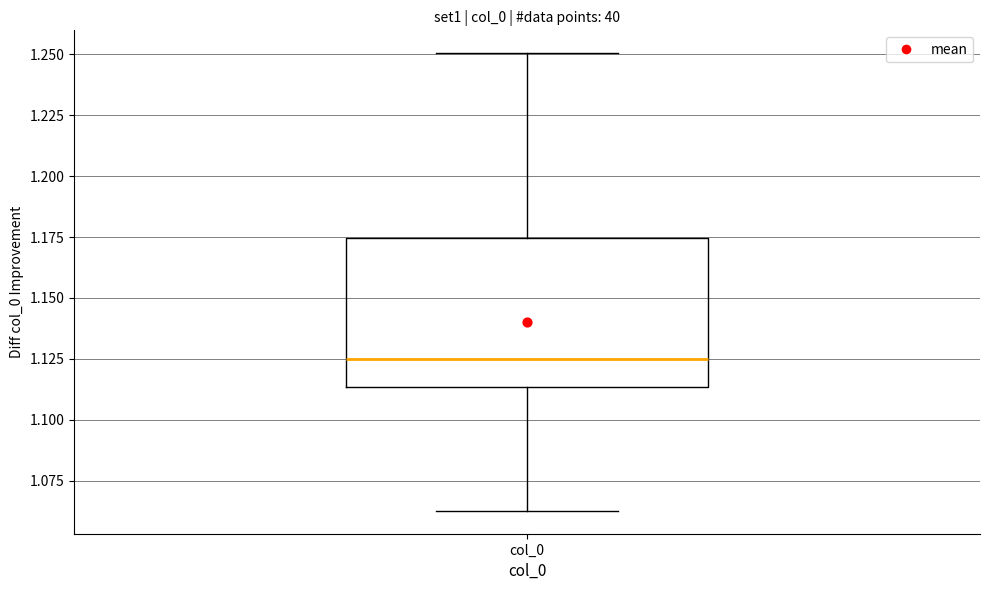

Read this box plot against the y-axis: the position of the median line, the range covered by the box, and the ends of both whiskers. The values are not printed on the chart, so give them approximately, as read against the axis.

median 1.125, box 1.115 to 1.175, whiskers 1.065 to 1.250